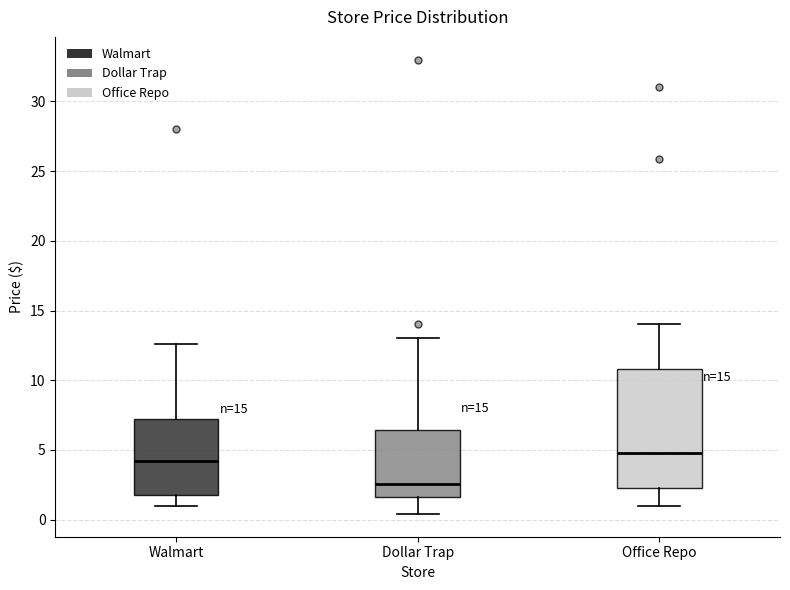

Which box has the lowest median line?

Dollar Trap